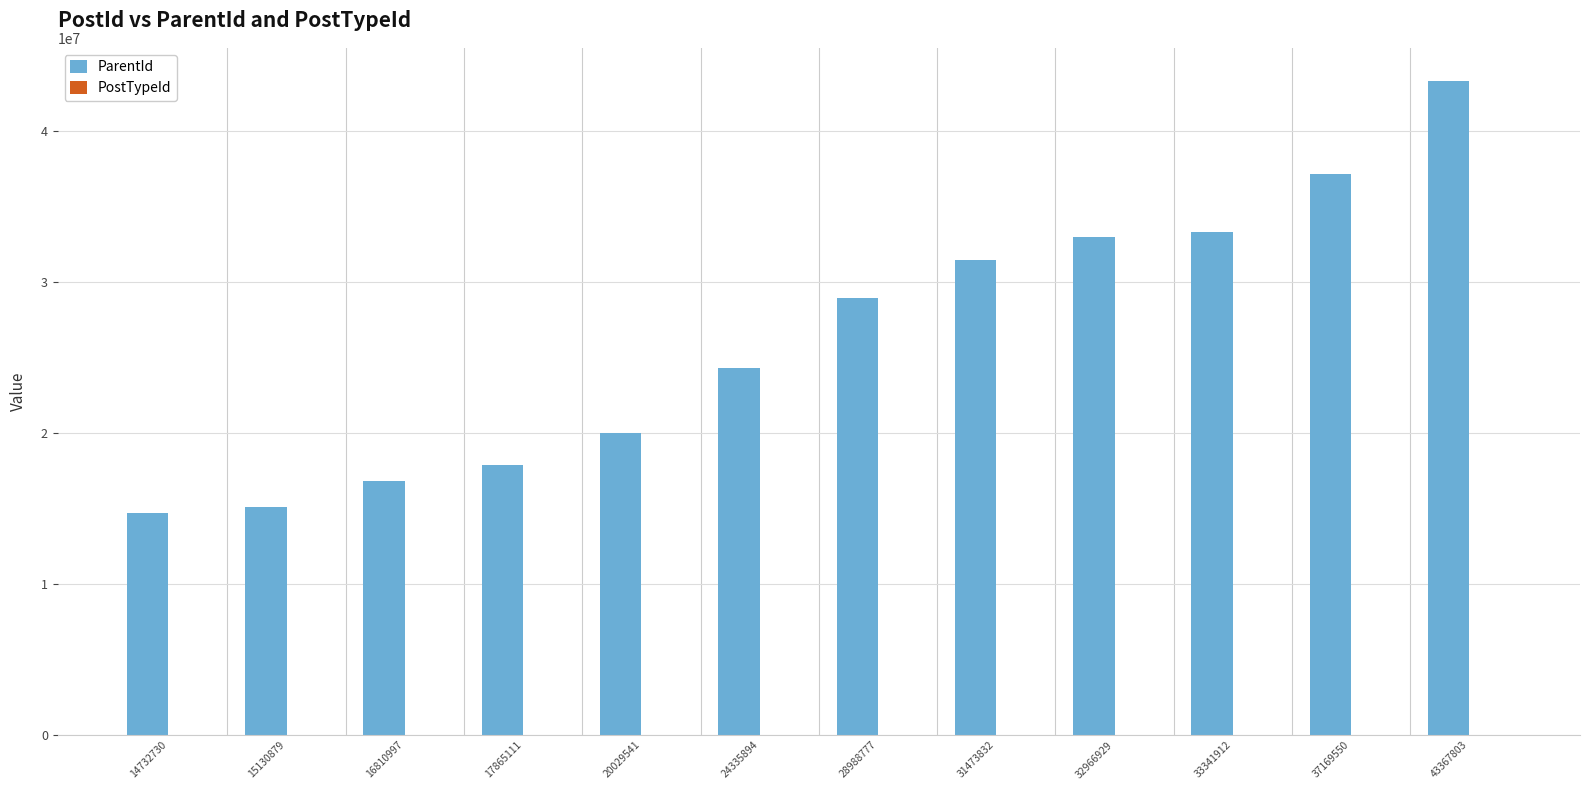

Is it true that ParentId equals 10240366 at 31473832?

False